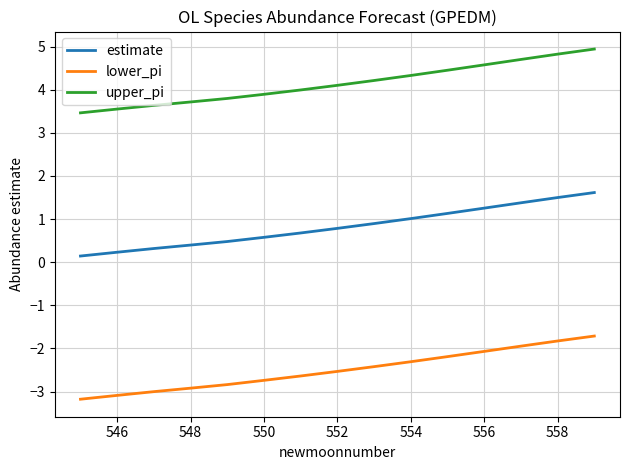

True or false: upper_pi and estimate intersect in this chart.

False